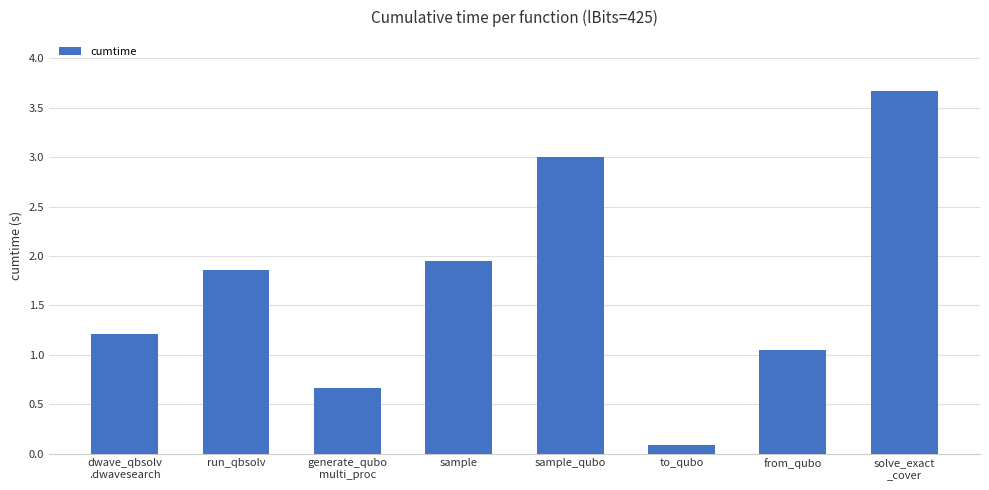

What is the average value?

1.7